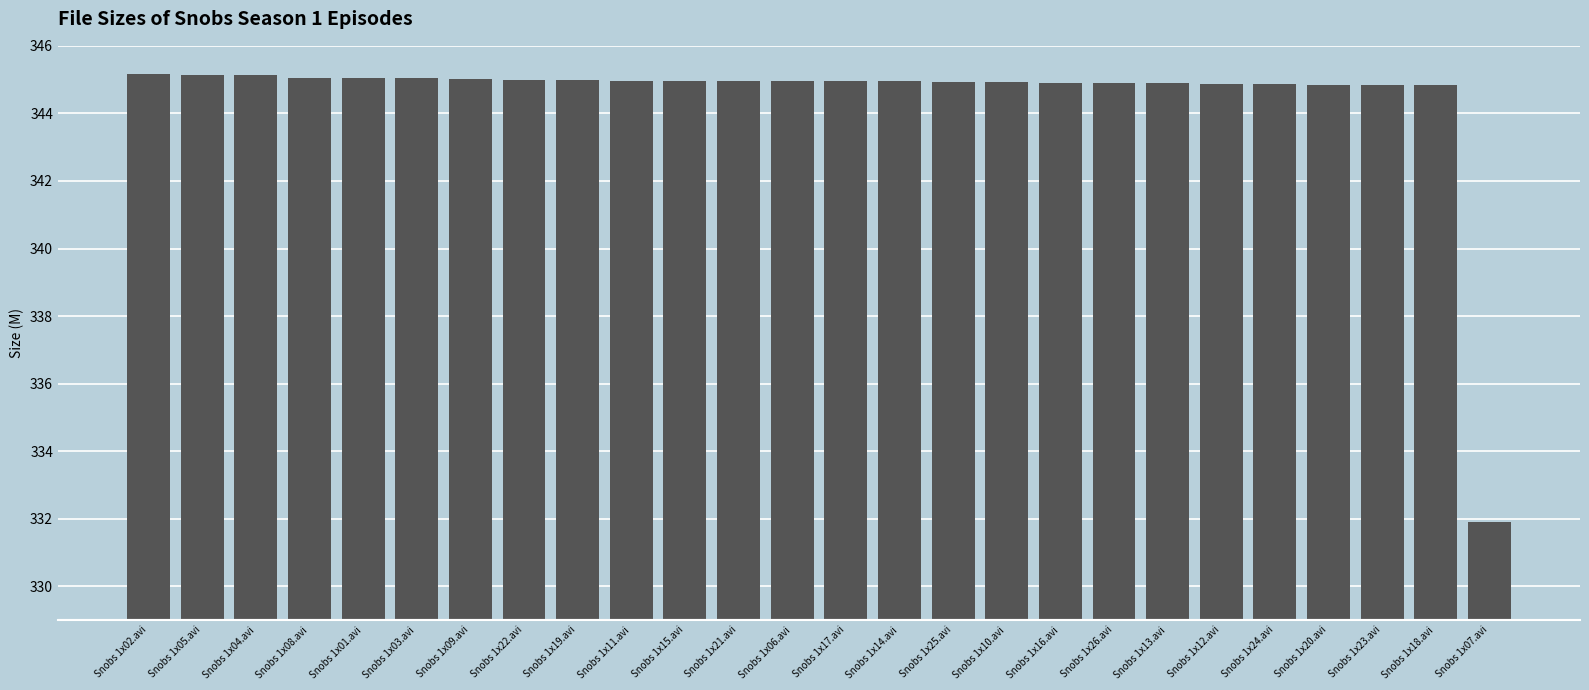

Which label corresponds to the smallest value in the chart?

Snobs 1x07.avi